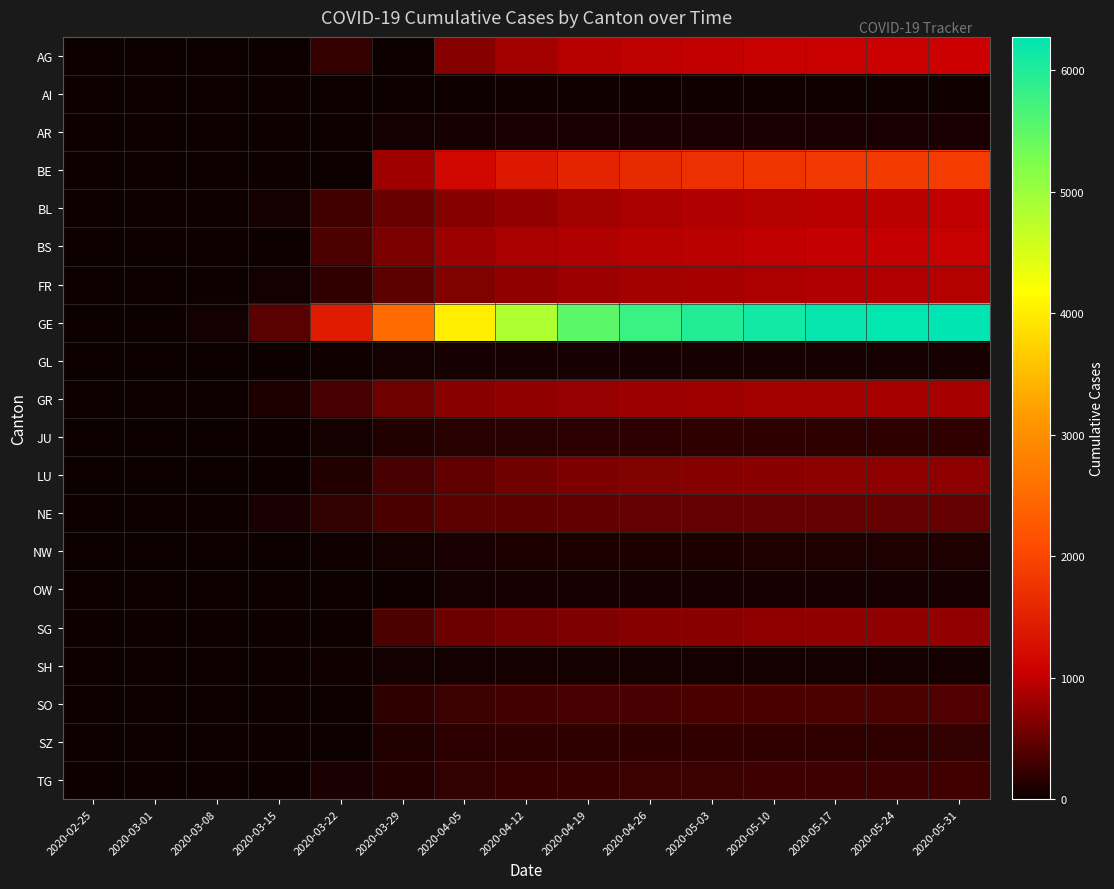

What is the total value across all series at 2020-03-15?

747